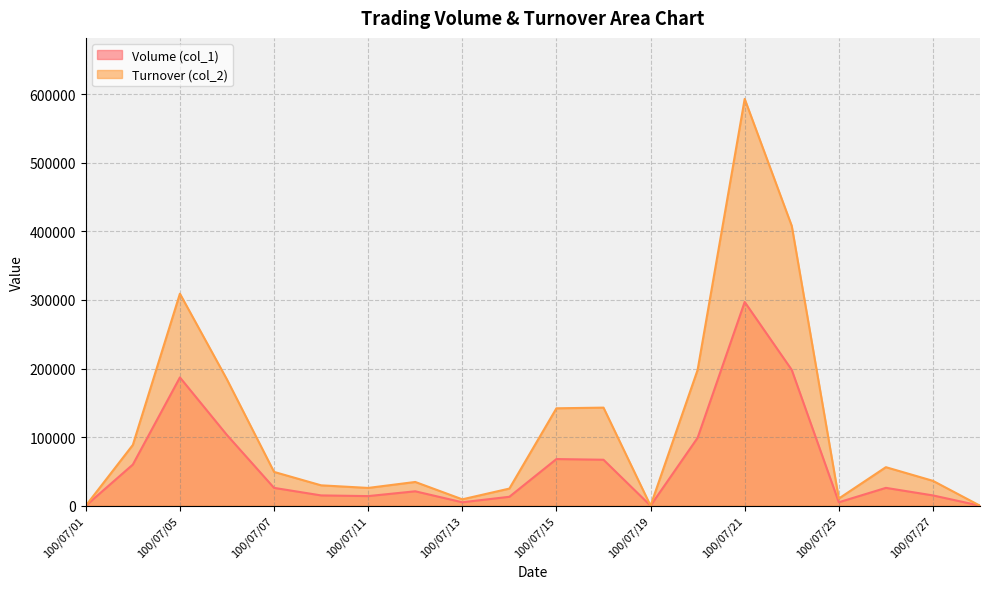

What is the sum of all Volume (col_1) values?

1219000